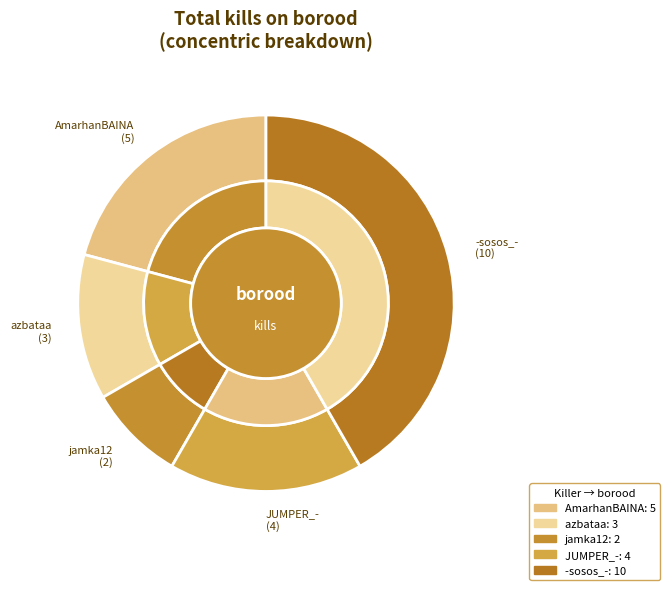

True or false: kazuke_2k accounts for 1% of the total.

False